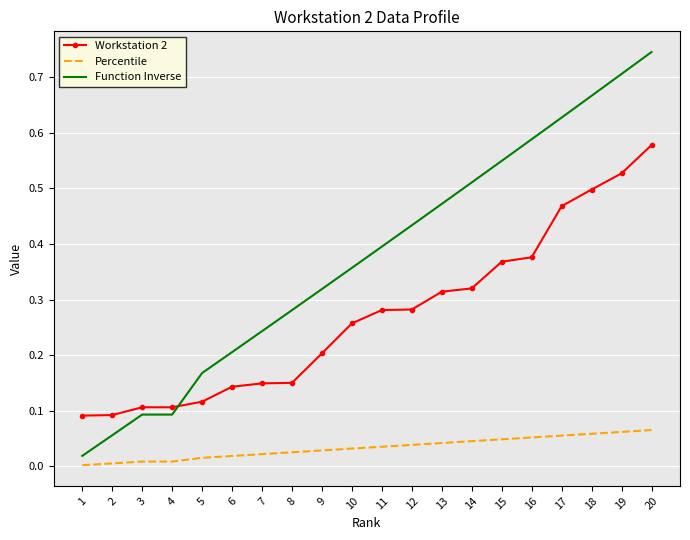

Count the Workstation 2 values in the range 0 to 1.

20